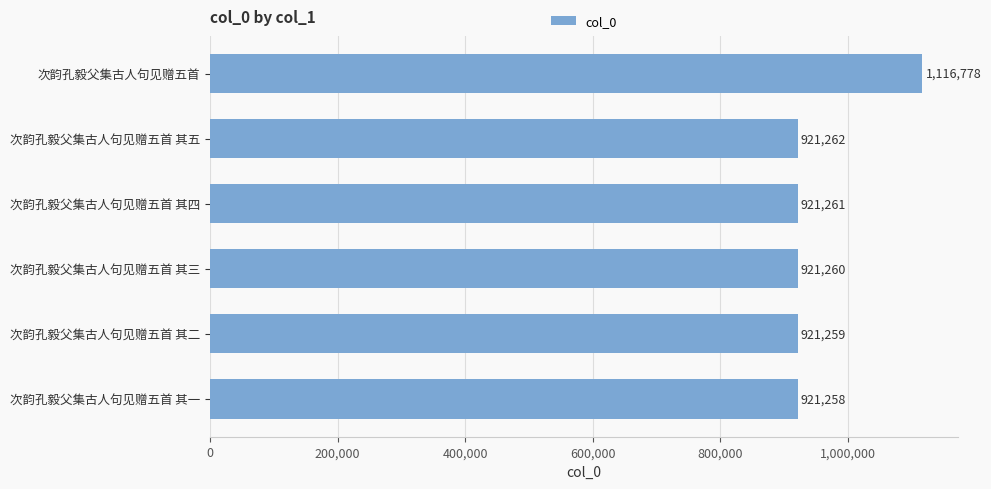

At which category does the chart reach its minimum across all series?

次韵孔毅父集古人句见赠五首 其一